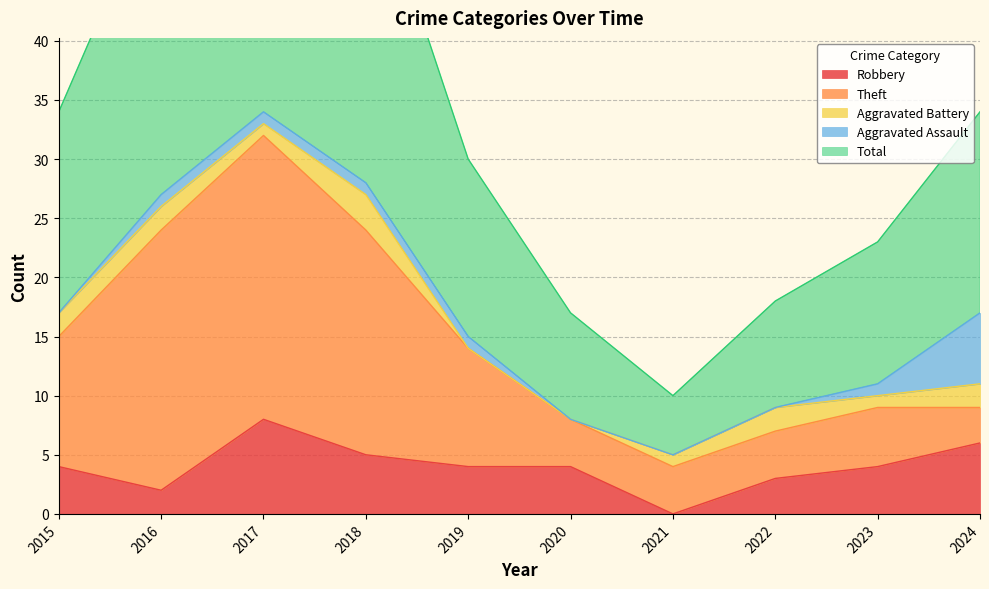

What is the average value of the Robbery series?

4